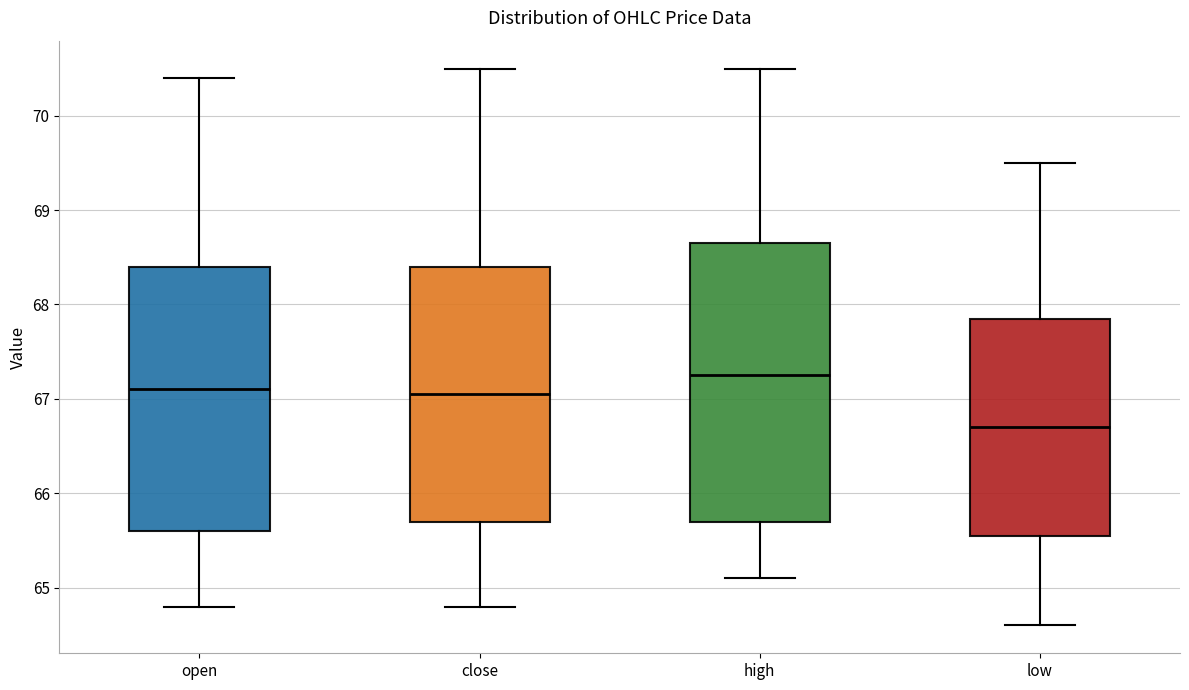

Where does the upper whisker of the box for open end on the y-axis? The values are not printed on the chart, so give them approximately, as read against the axis.

70.4